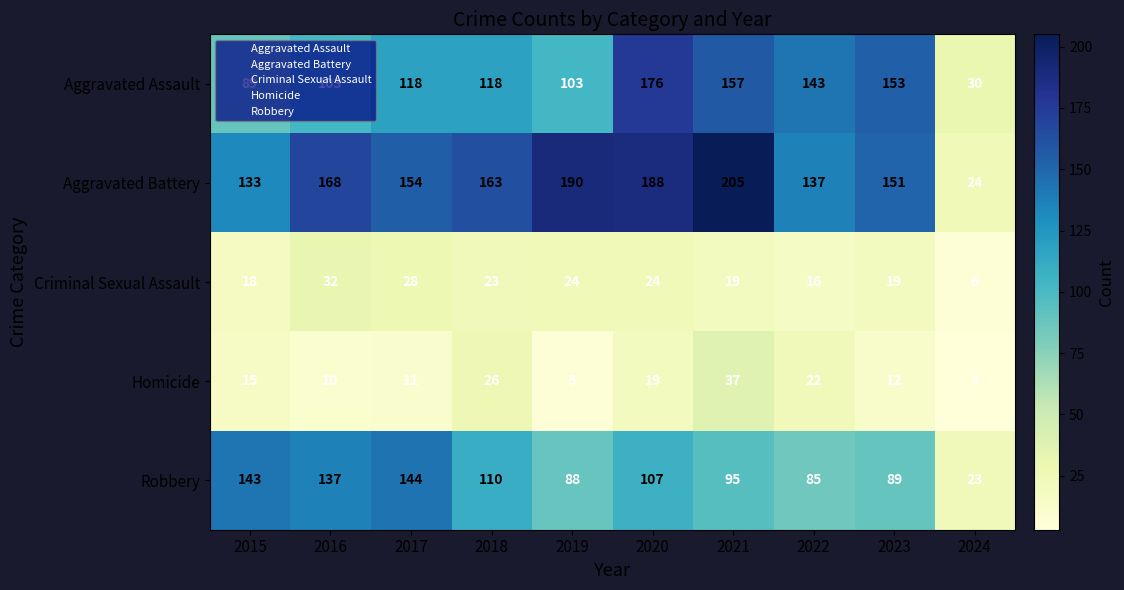

List the series in order of their peak value, highest first.

Aggravated Battery, Aggravated Assault, Robbery, Homicide, Criminal Sexual Assault